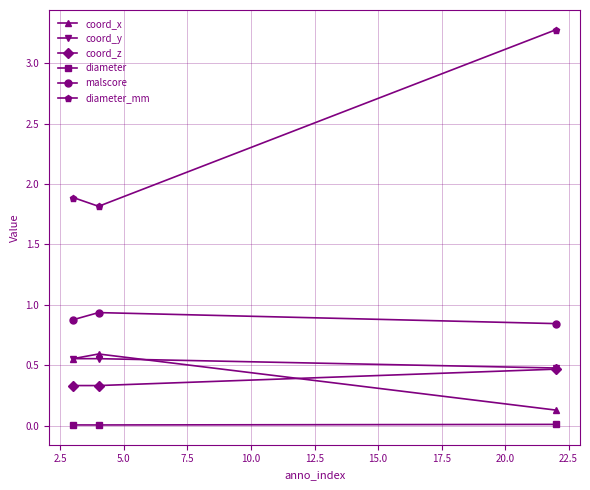

What is the value of the coord_x point at the 3rd from the left?

0.1